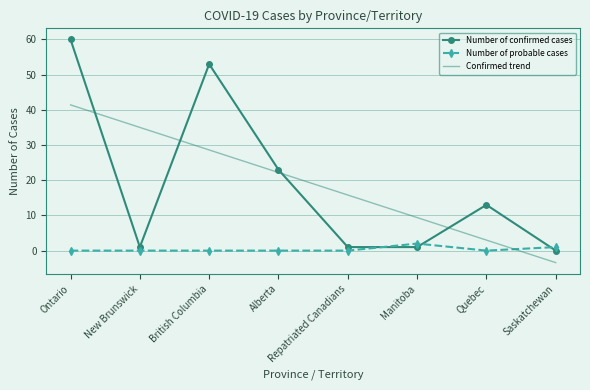

At which category does Number of confirmed cases reach its first local valley?

New Brunswick